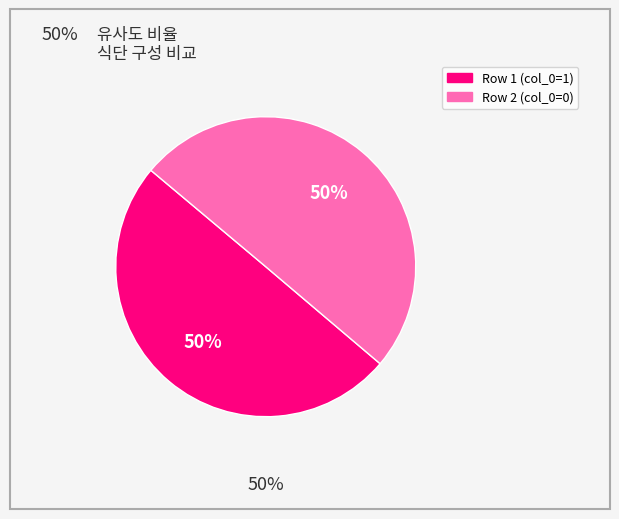

To the nearest percent, what is the average slice percentage?

50%